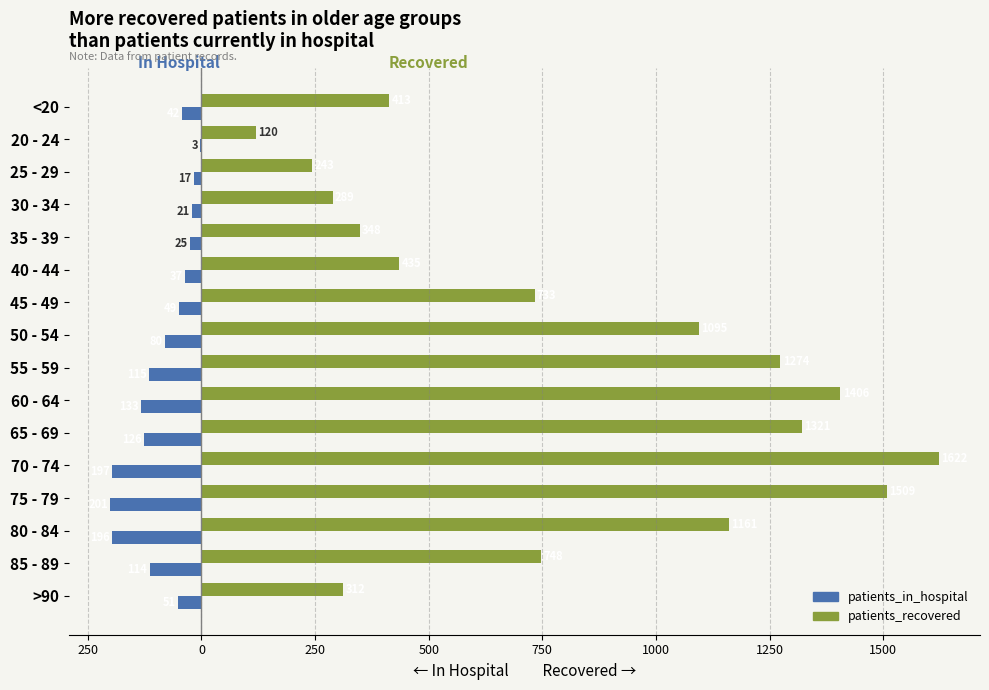

What is the sum of all patients_in_hospital values?

-1407